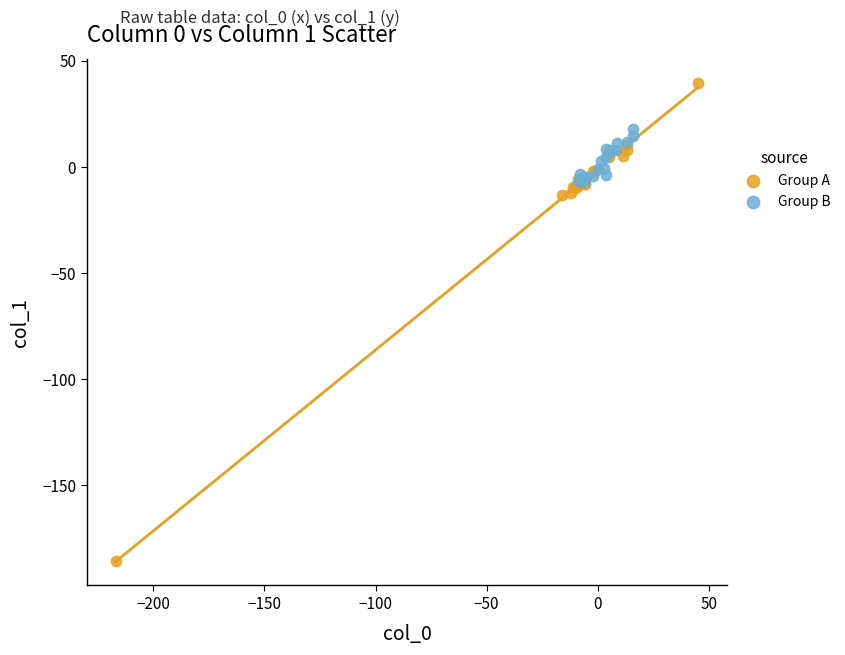

Which series has the widest spread of Y values?

Group A